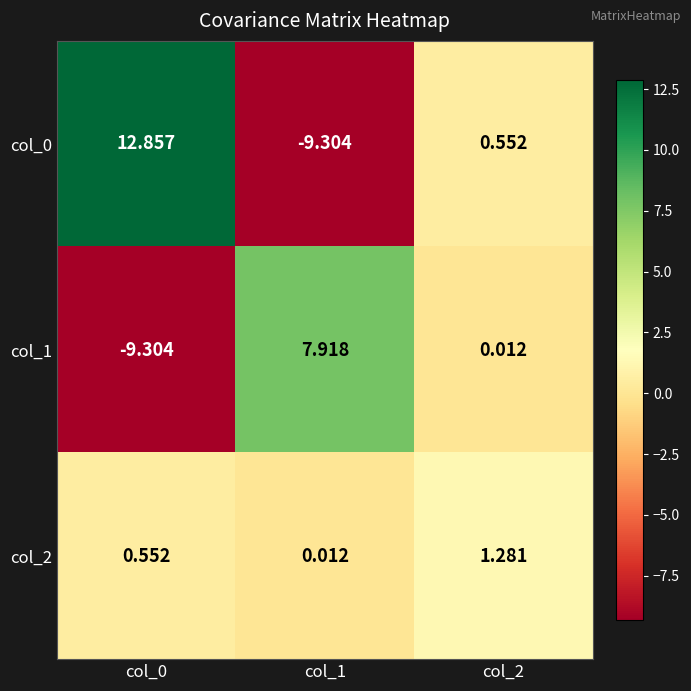

Is the value of col_0 at col_2 greater than the value of col_1 at col_2?

Yes